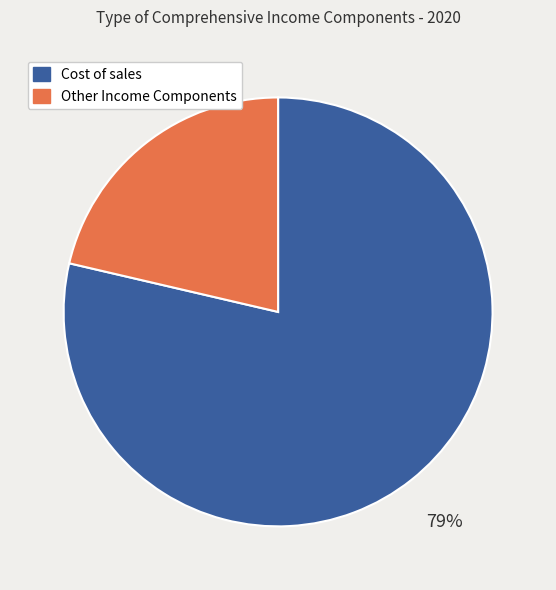

Which has a higher value, Cost of sales or Other Income Components?

Cost of sales